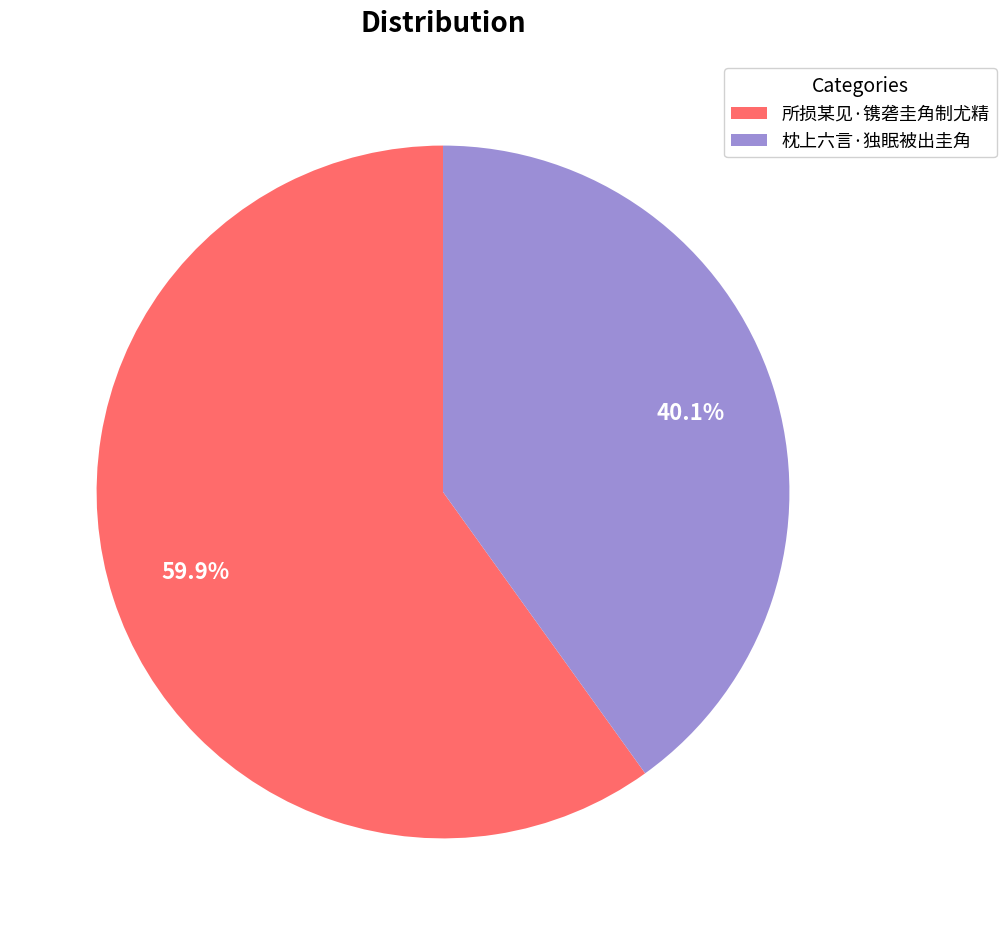

How many slices are in this pie chart?

2